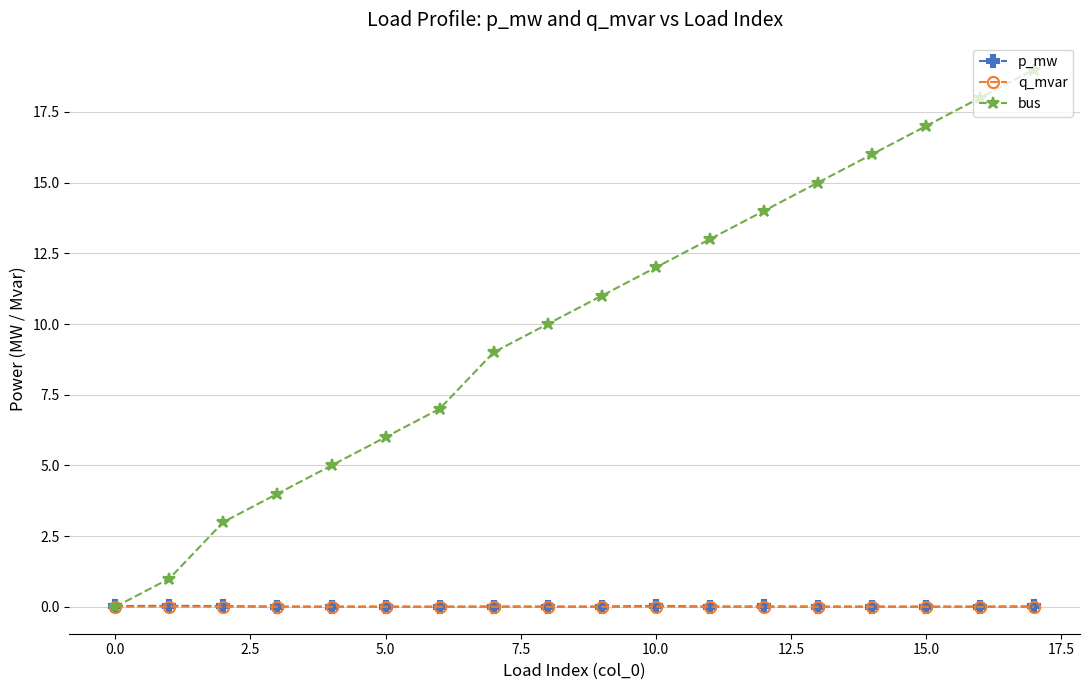

What is the maximum value shown in the chart?

19.0